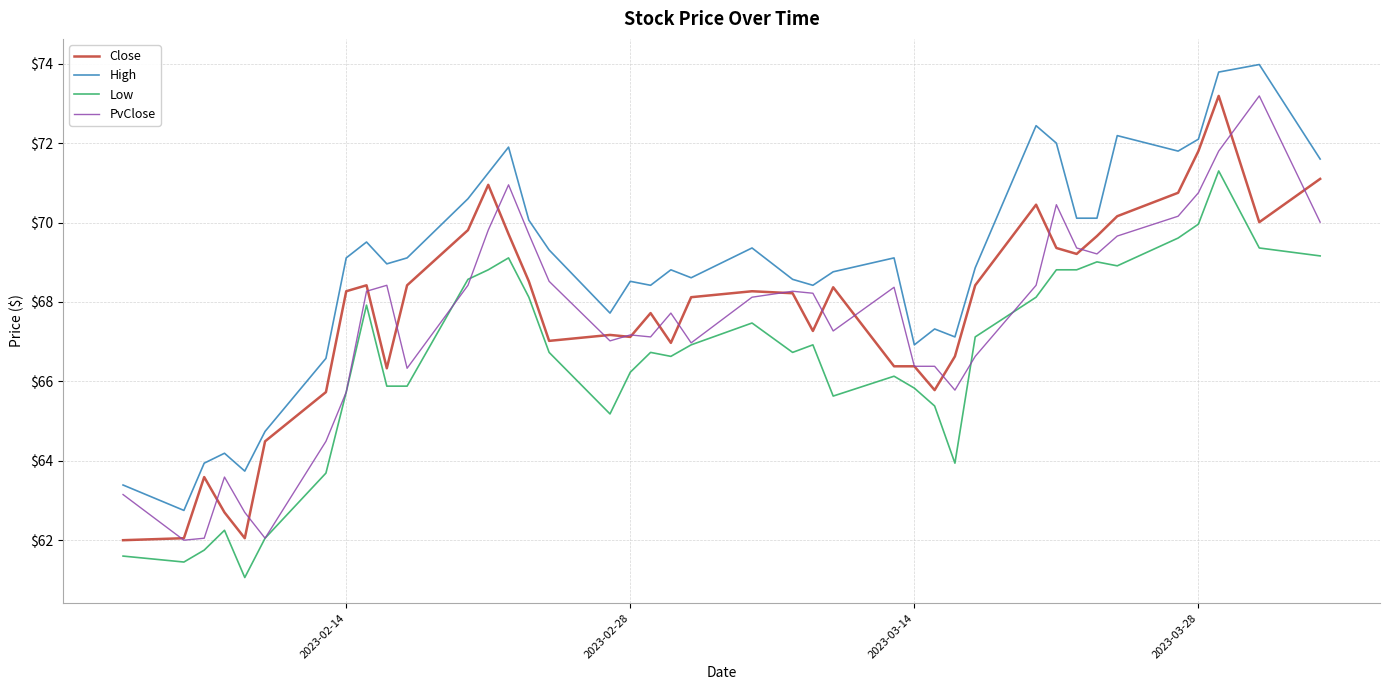

What is the difference between the maximum and minimum values in the Low series?

10.2